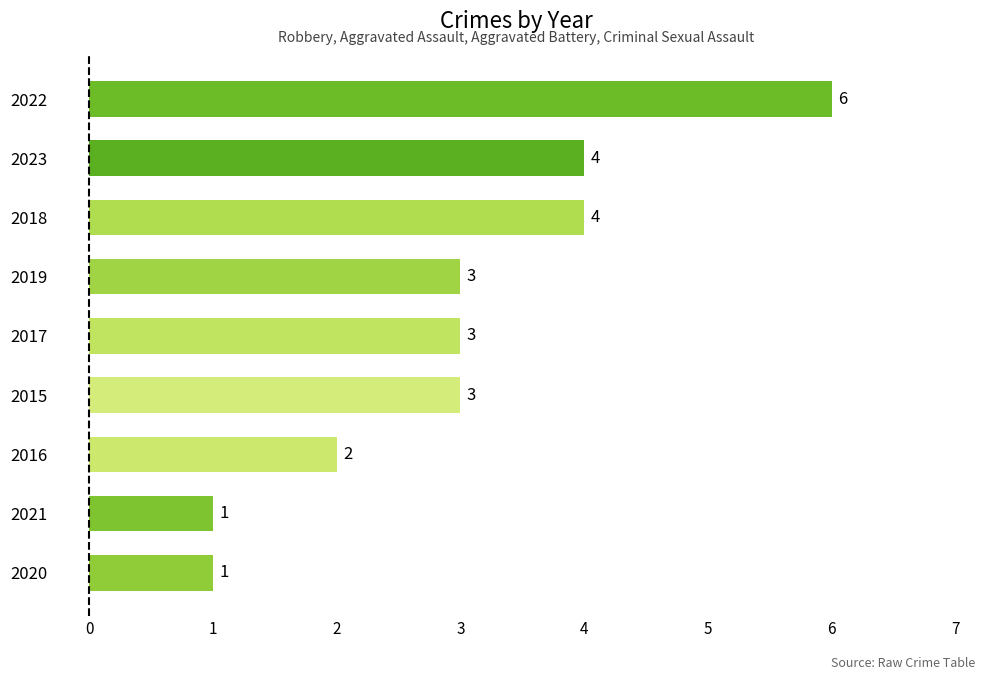

What is the minimum value shown in the chart?

1